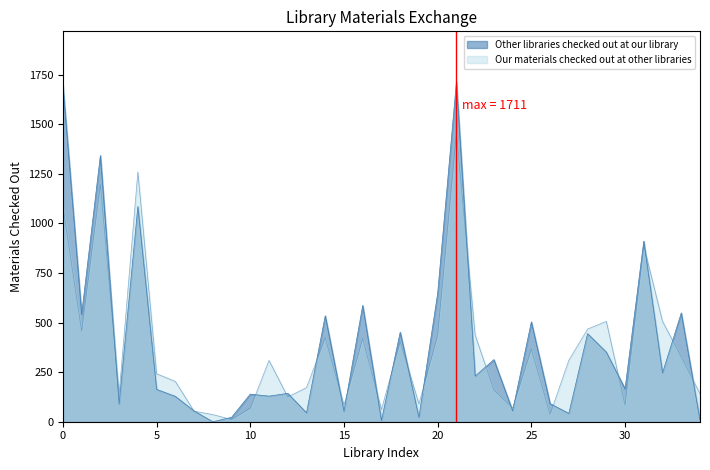

Count the number of categories in the chart.

35